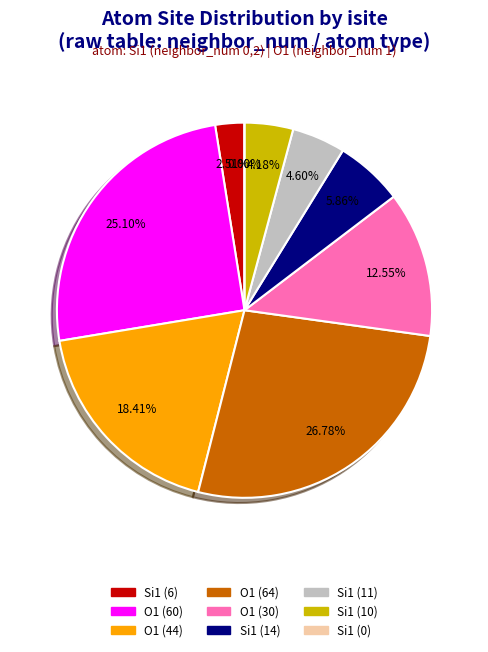

To the nearest percent, what is the difference between the largest and smallest slice percentages?

27%